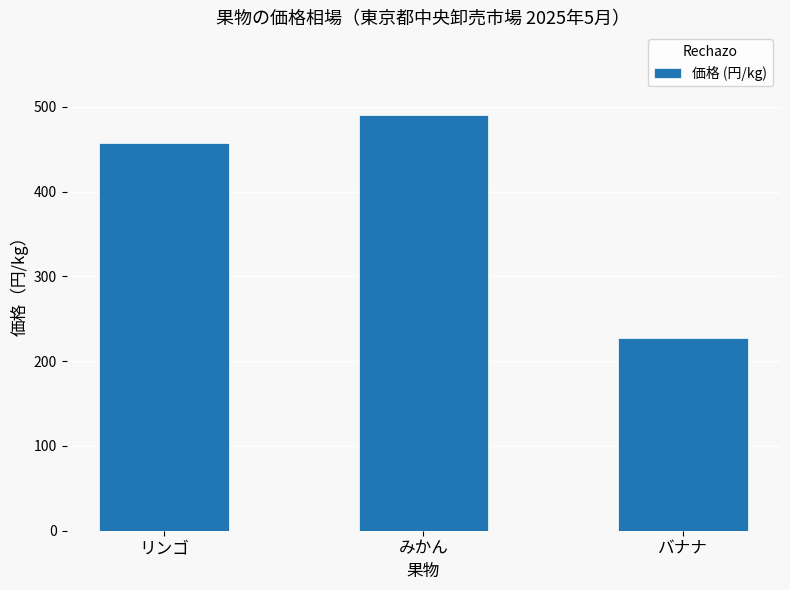

What is the label of the 1st bar from the right?

バナナ